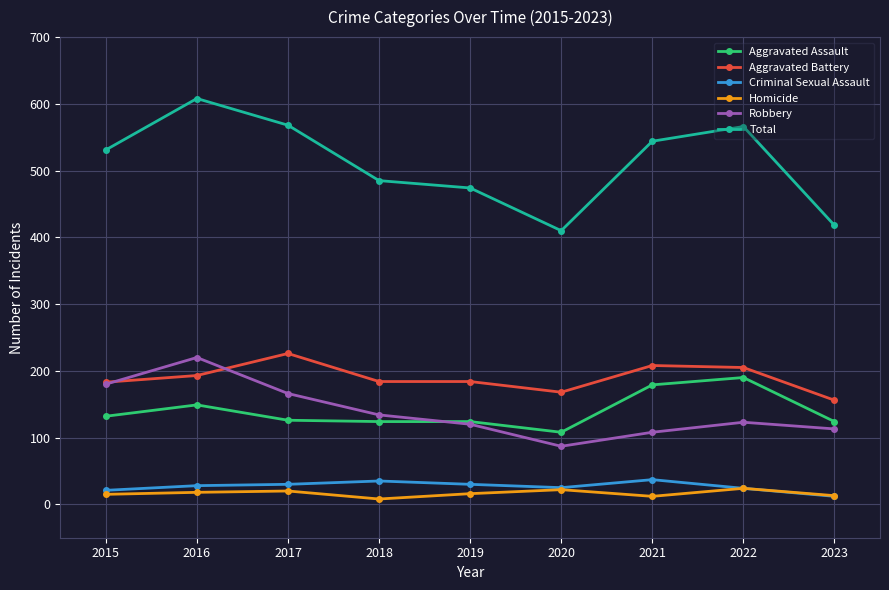

What is the value of the Robbery point at the 2nd from the left?

220